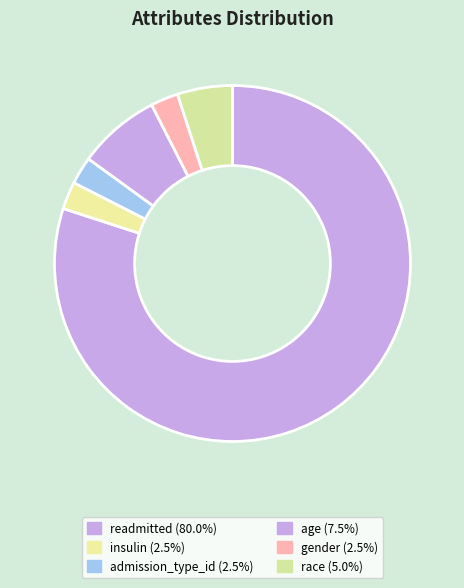

Between age and insulin, which is larger?

age